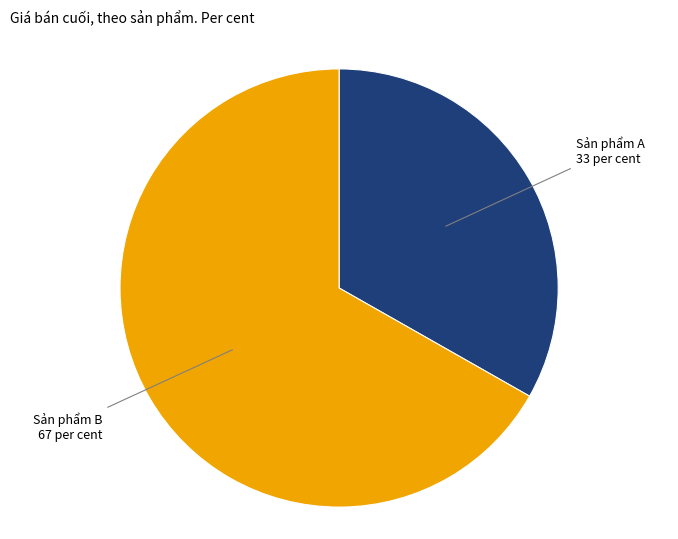

Does any single category account for the majority?

Yes